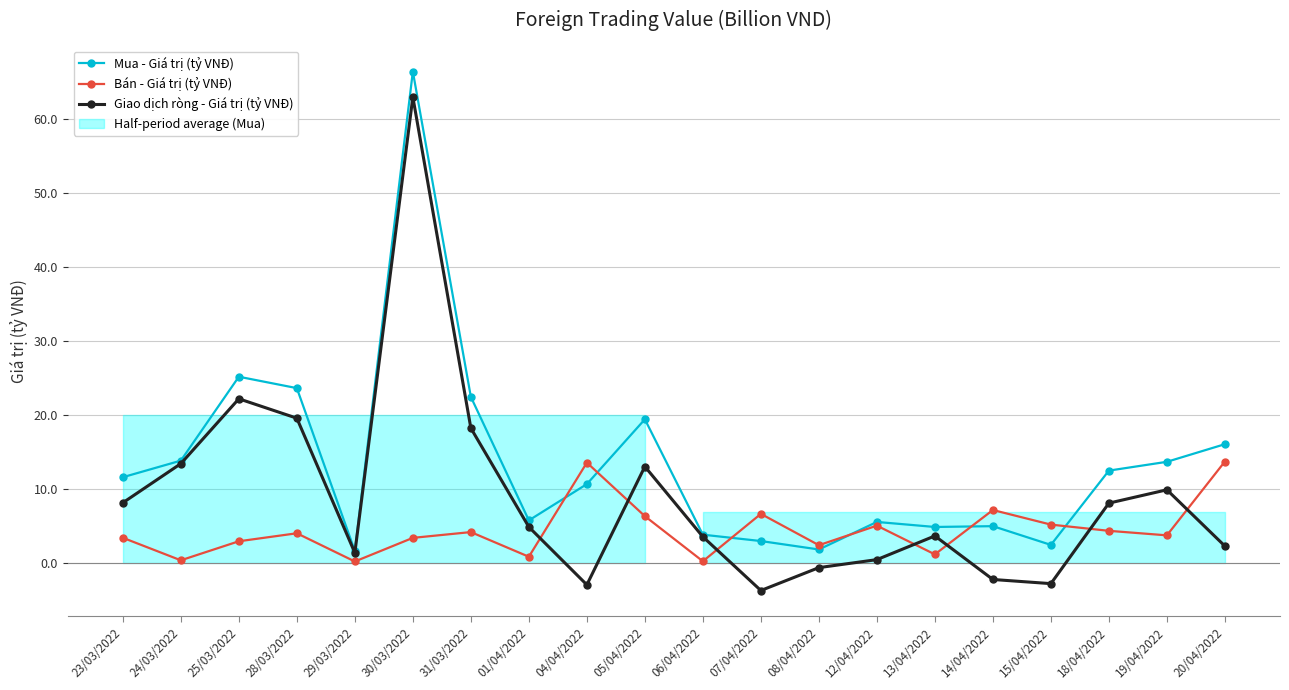

Reading right to left, transcribe all the data shown in this chart.

Mua - Giá trị (tỷ VNĐ): 16.1	13.7	12.5	2.5	5.0	4.9	5.6	1.9	3.0	3.9	19.4	10.7	5.8	22.5	66.4	1.7	23.7	25.2	13.9	11.6
Bán - Giá trị (tỷ VNĐ): 13.8	3.8	4.4	5.2	7.2	1.2	5.1	2.5	6.7	0.3	6.4	13.6	0.9	4.2	3.4	0.2	4.1	3.0	0.4	3.5
Giao dịch ròng - Giá trị (tỷ VNĐ): 2.3	9.9	8.1	-2.7	-2.2	3.7	0.5	-0.6	-3.7	3.6	13.1	-2.9	4.9	18.3	63.0	1.4	19.6	22.2	13.5	8.2